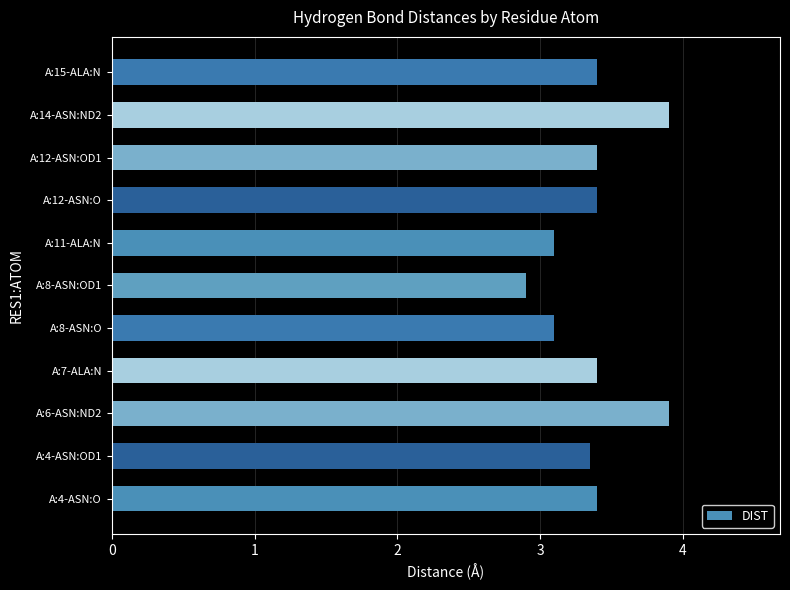

Between A:14-ASN:ND2 and A:11-ALA:N, which is larger?

A:14-ASN:ND2